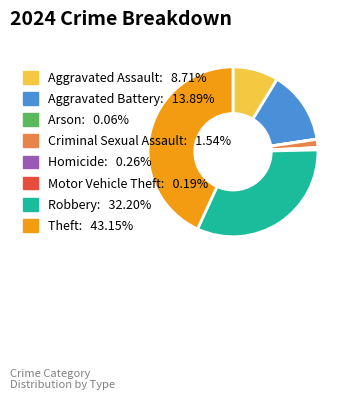

Does any single category account for the majority?

No